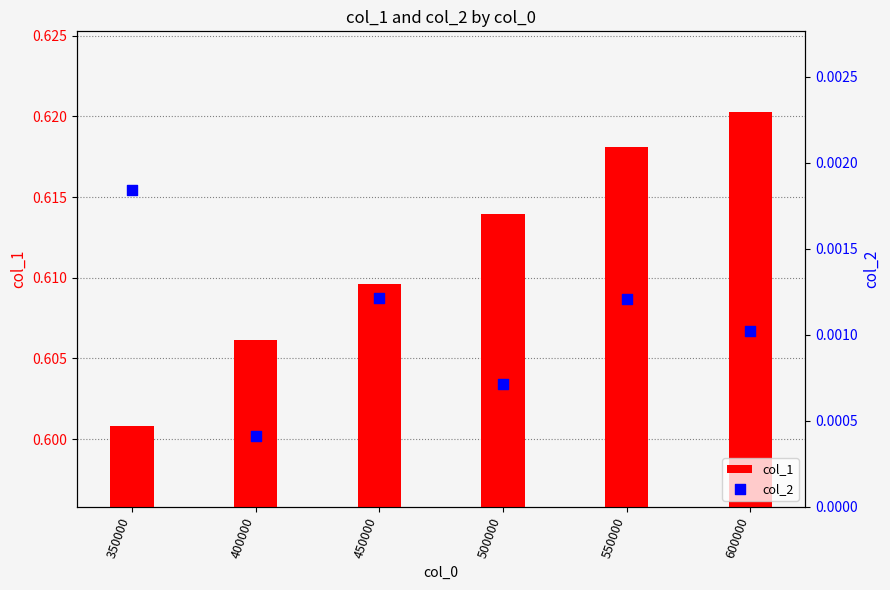

What are all the series names shown in the legend?

col_1, col_2